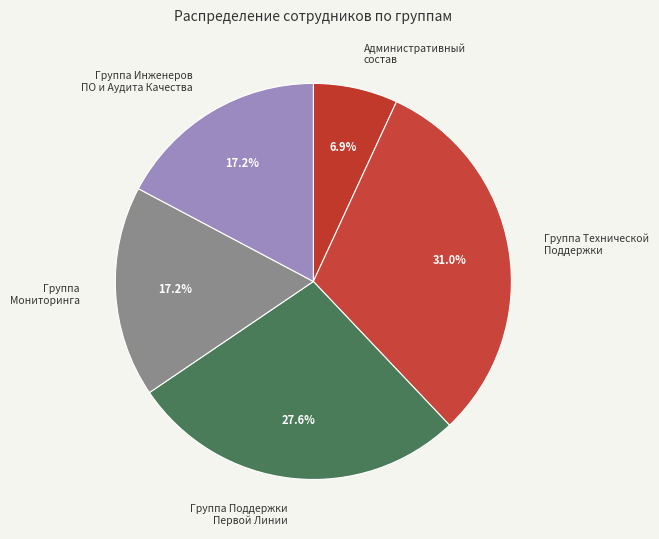

To the nearest percent, what is the difference between the largest and smallest slice percentages?

24%